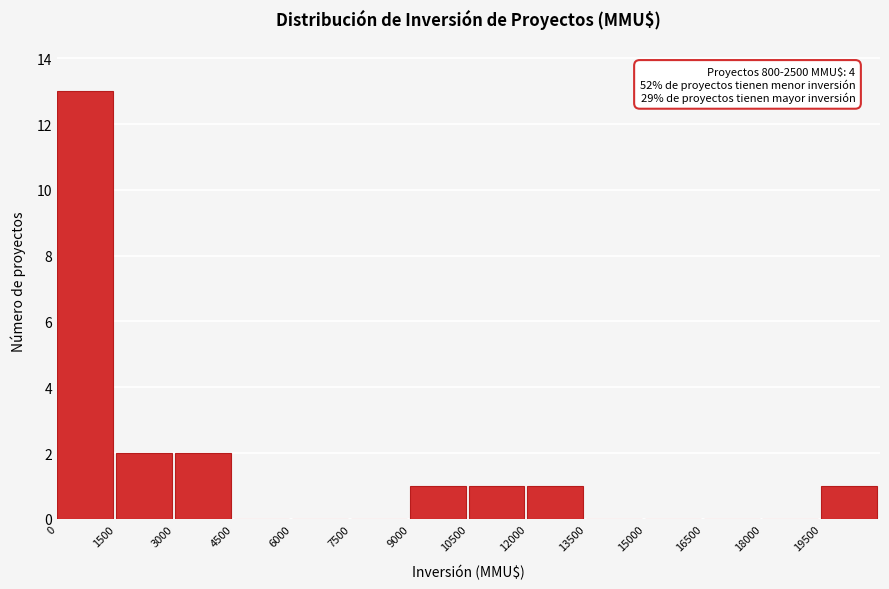

Reading left to right, list all the values displayed in this chart.

0=13	1500=2	3000=2	4500=0	6000=0	7500=0	9000=1	10500=1	12000=1	13500=0	15000=0	16500=0	18000=0	19500=1